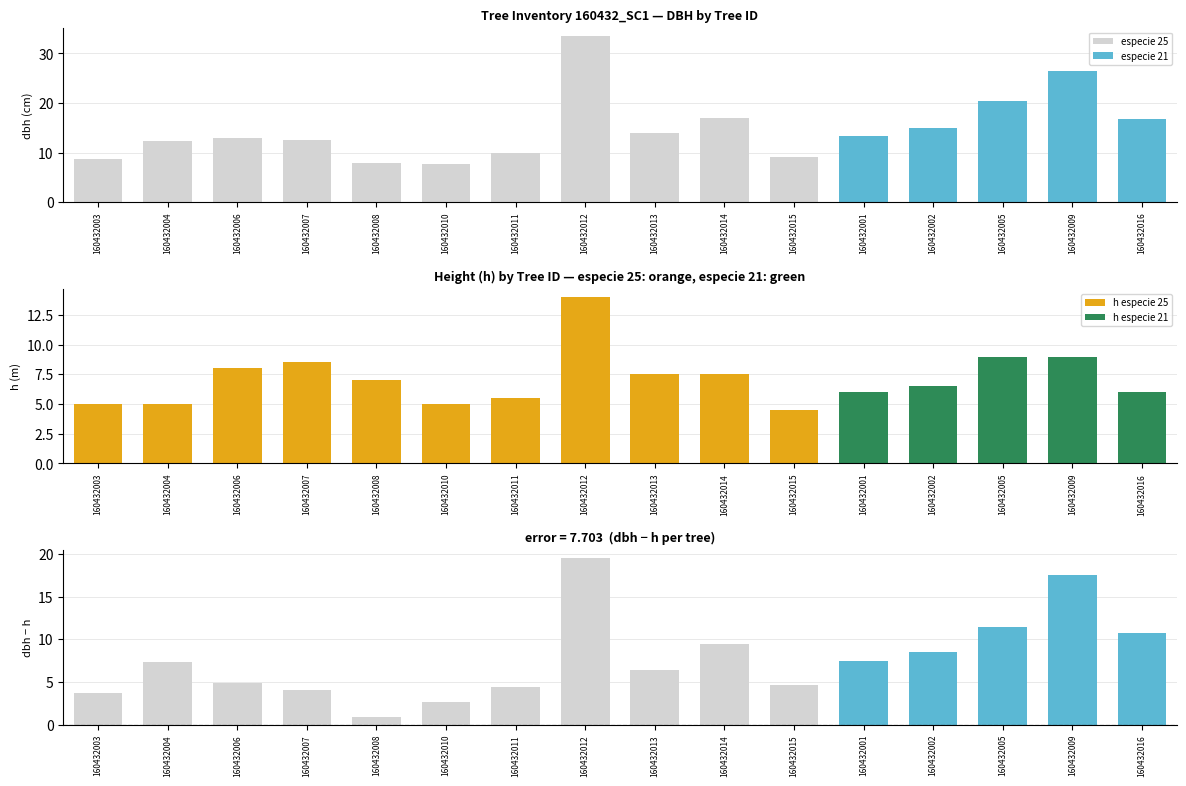

What is the maximum value shown in the chart?

33.5